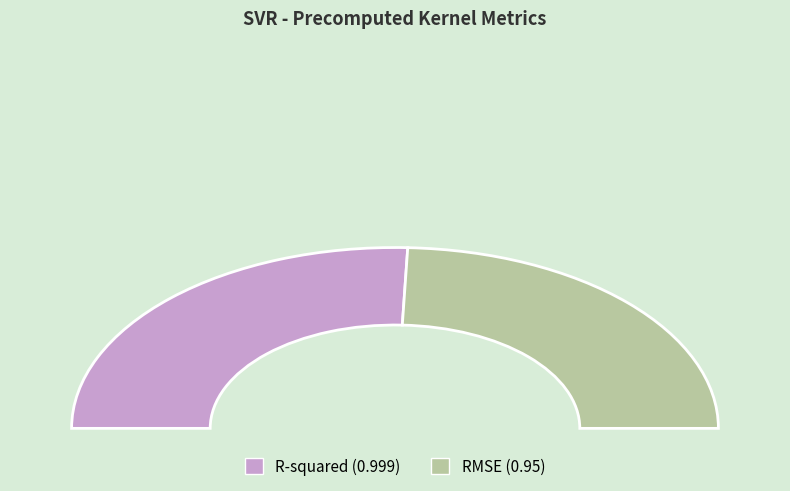

To the nearest percent, what is the difference between the largest and smallest slice percentages?

3%